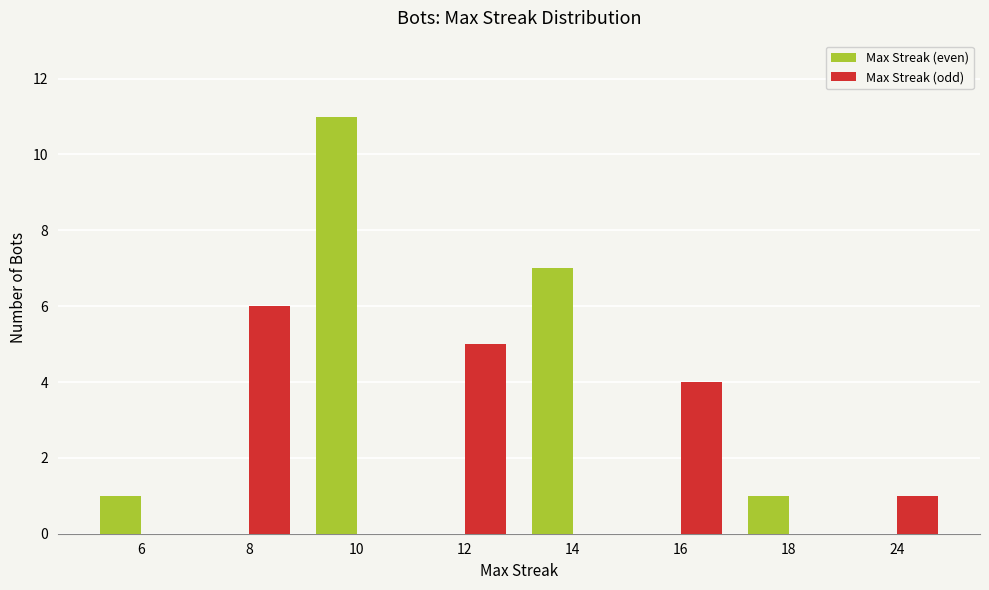

What are all the series names shown in the legend?

Max Streak (even), Max Streak (odd)